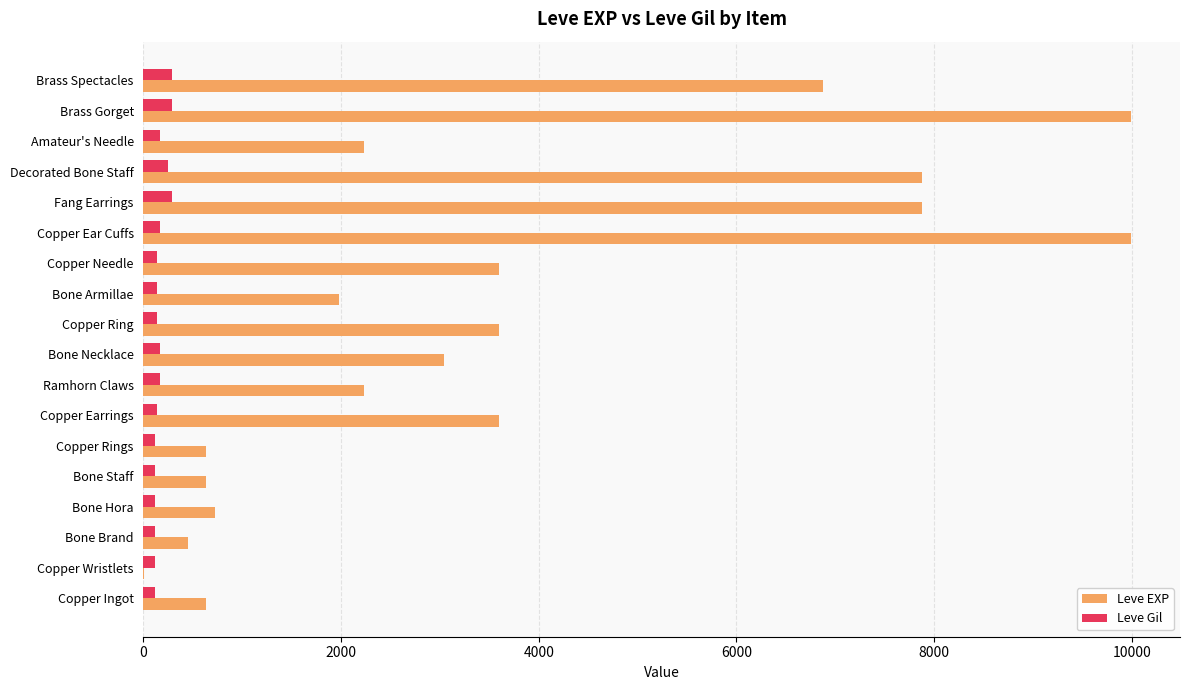

Between Decorated Bone Staff and Amateur's Needle, which series saw the biggest shift?

Leve EXP